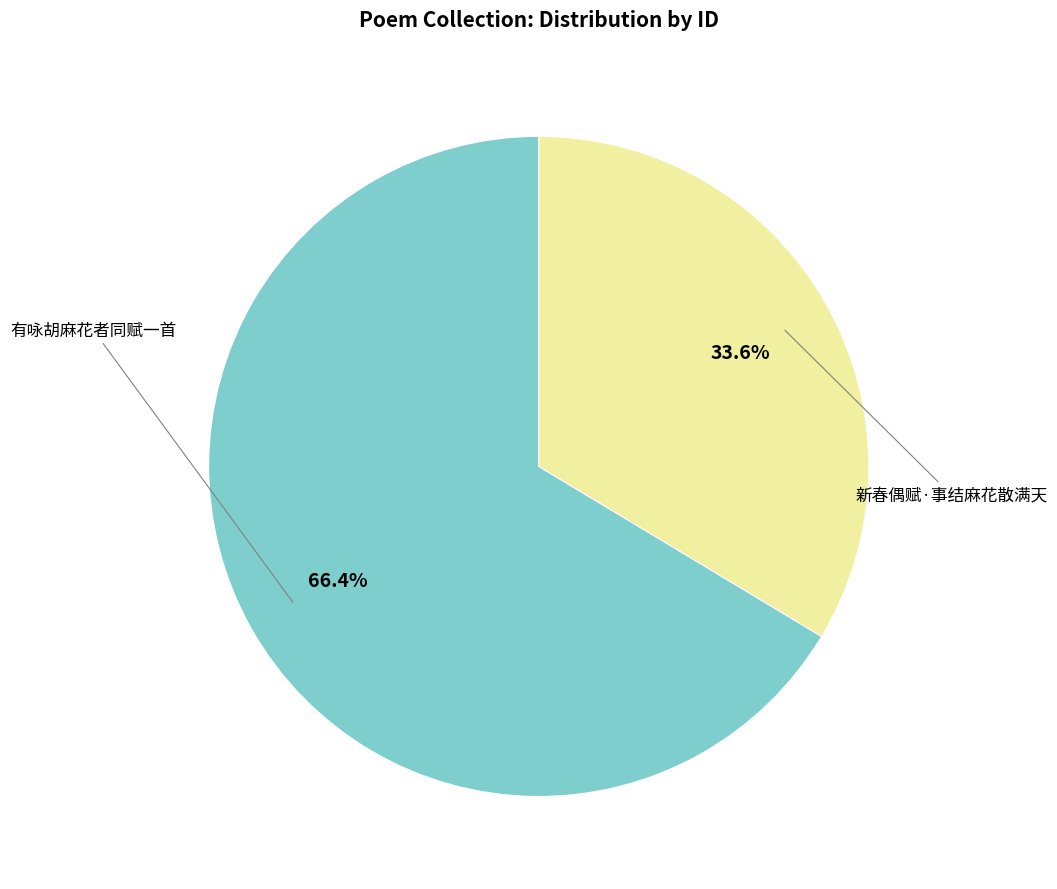

Which has a higher value, 有咏胡麻花者同赋一首 or 新春偶赋·事结麻花散满天?

有咏胡麻花者同赋一首